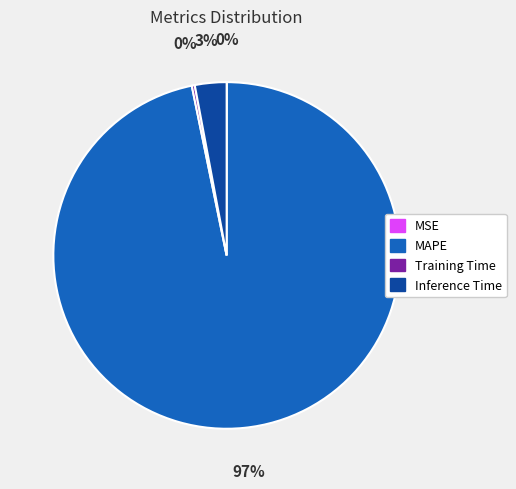

Which slice is the largest?

MAPE